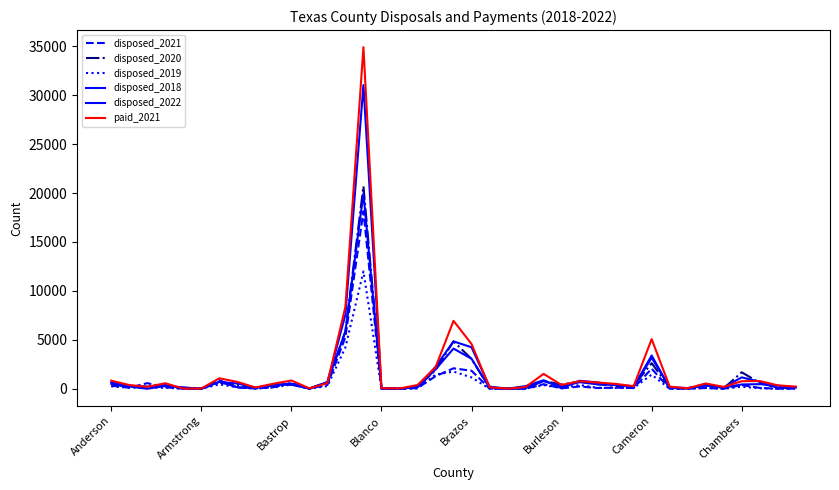

What is the difference between the maximum and minimum values in the disposed_2020 series?

20682